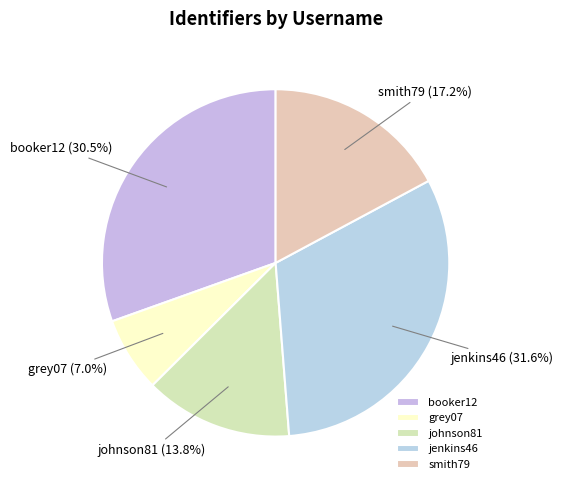

Which has a higher value, johnson81 or smith79?

smith79